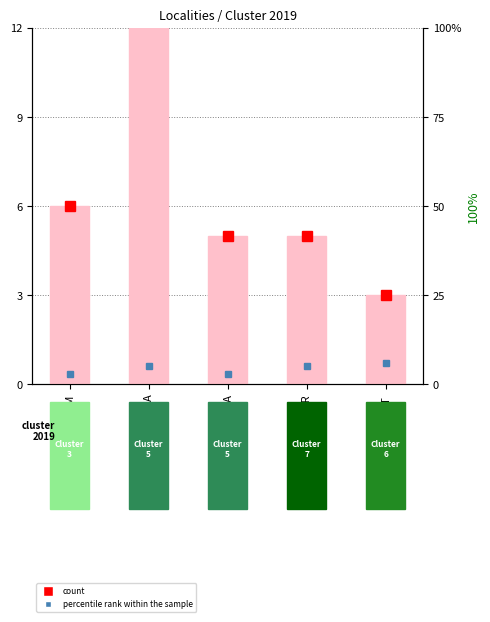

Which label corresponds to the smallest value in the chart?

ELAT